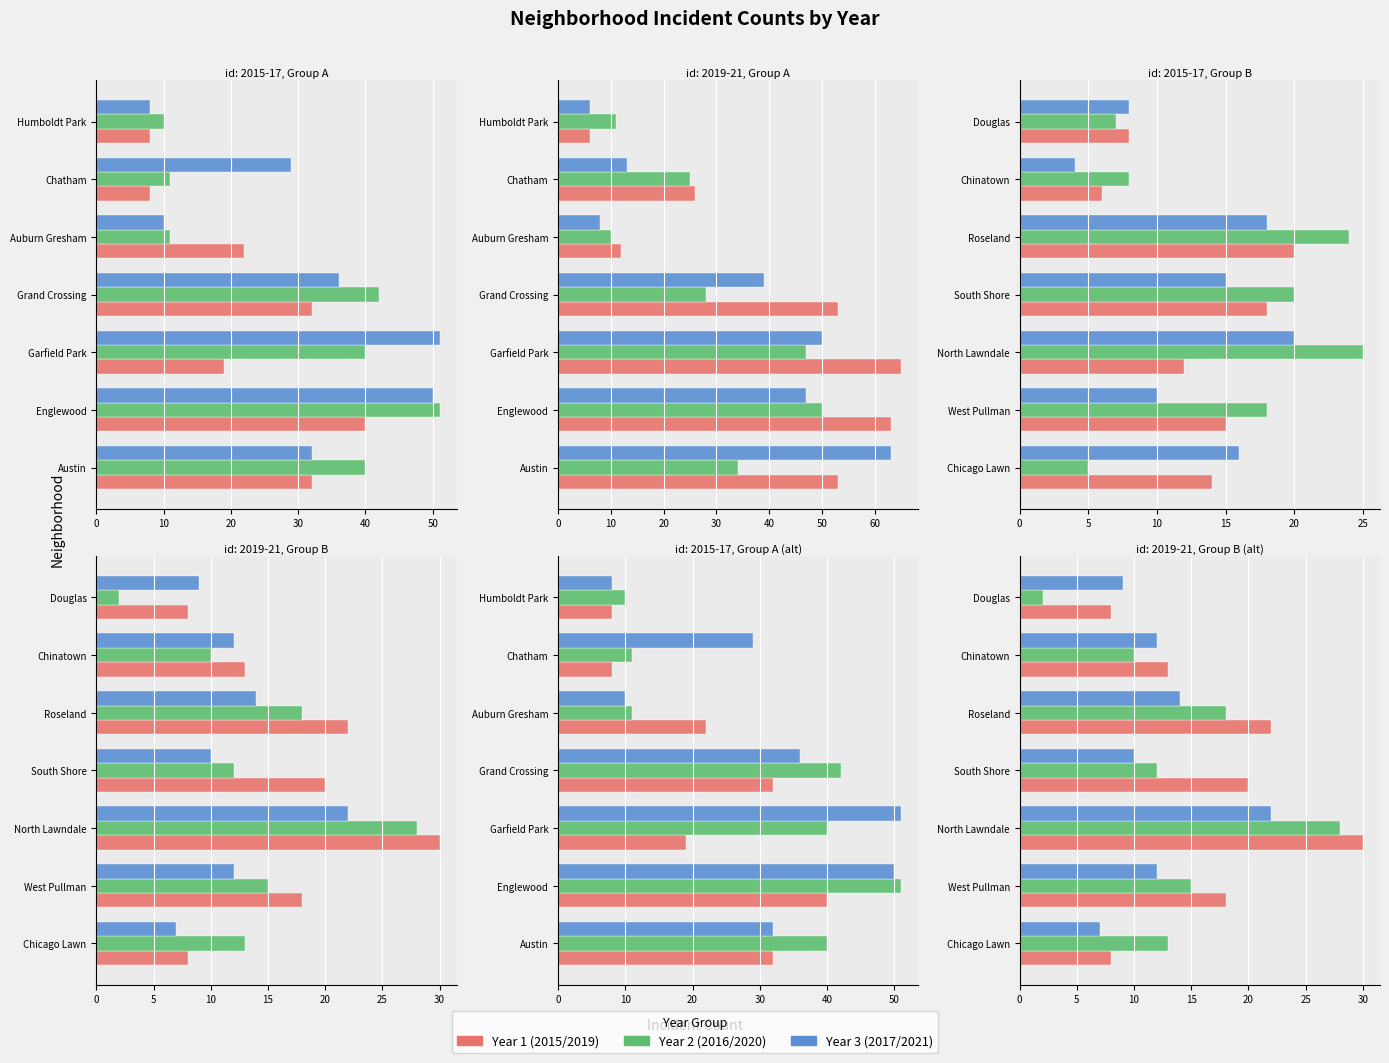

The 2015 series shows 32 at 3. True or false?

True